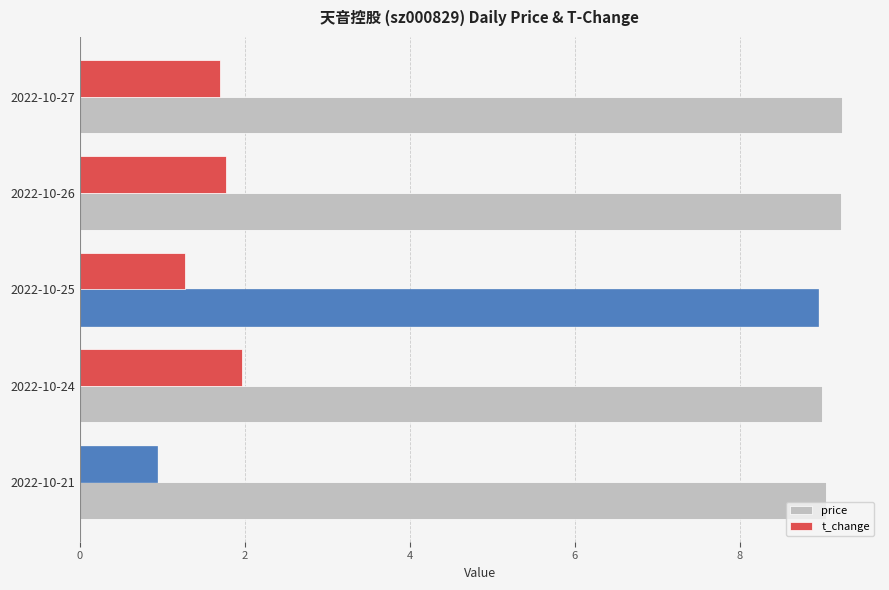

How many values in the t_change series are below 1?

1